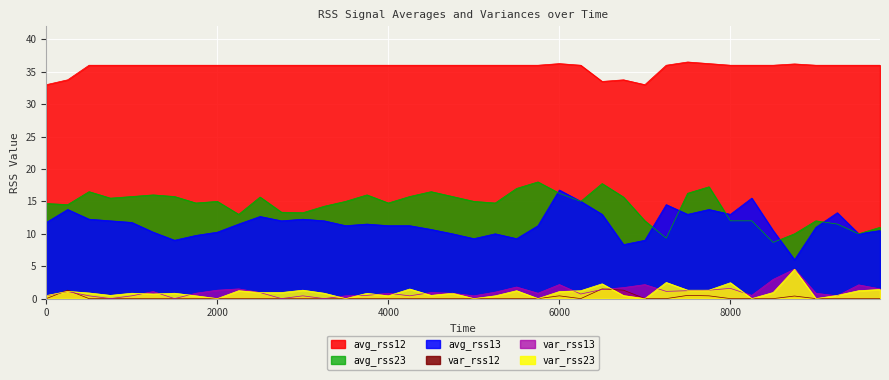

Which series has the largest total across all categories?

avg_rss12